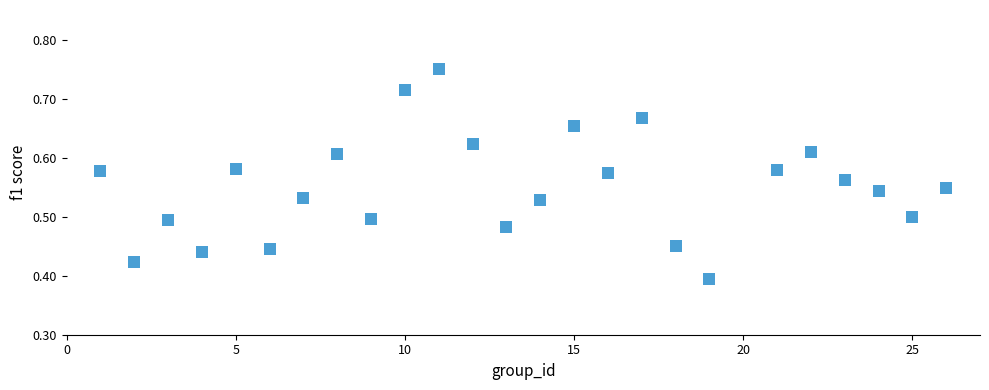

What is the range of X values (max minus min)?

25.0